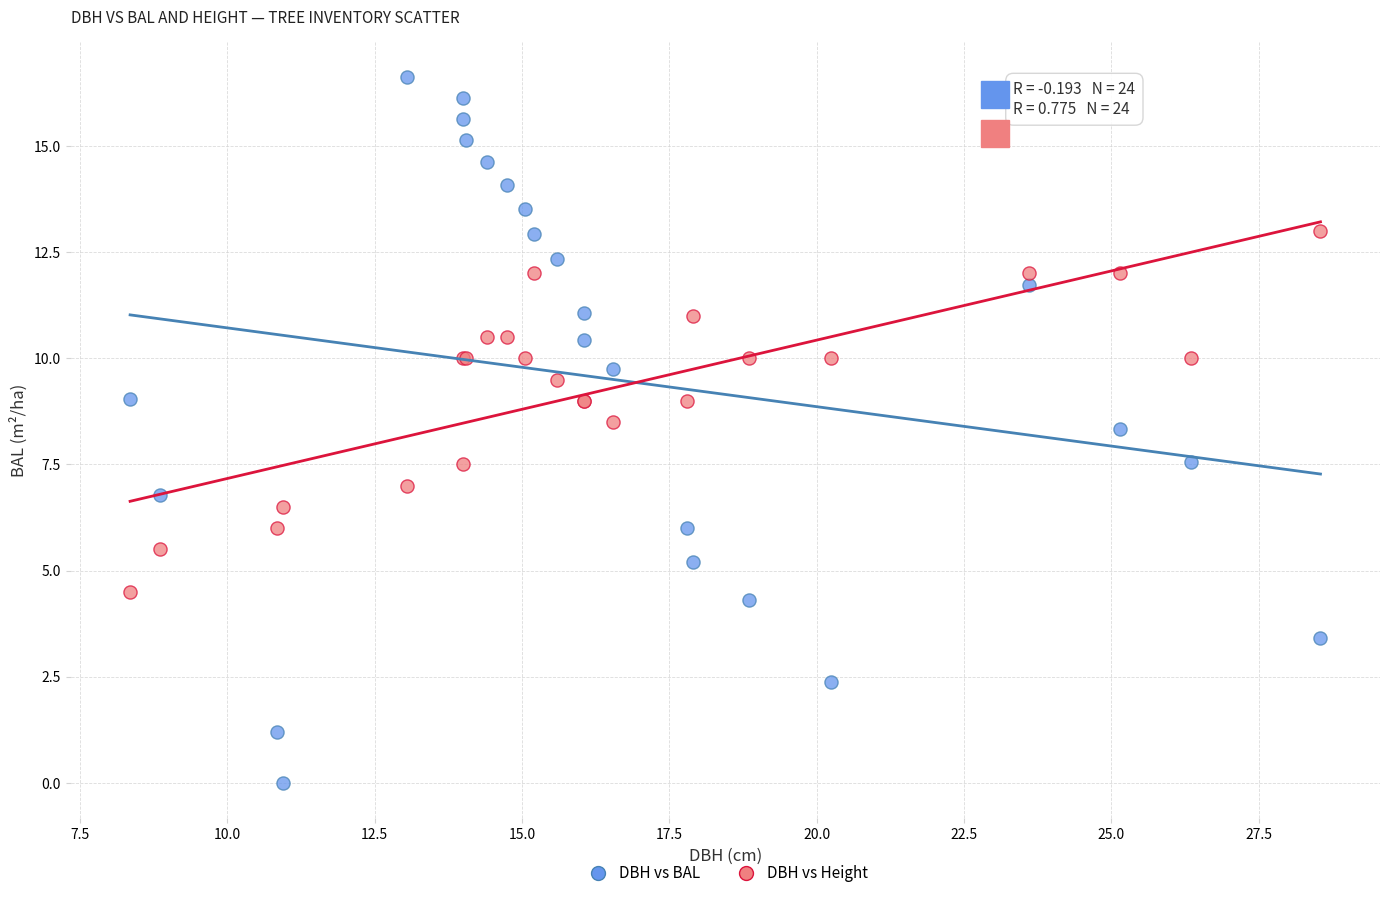

What are all the series names shown in the legend?

DBH vs BAL, DBH vs Height